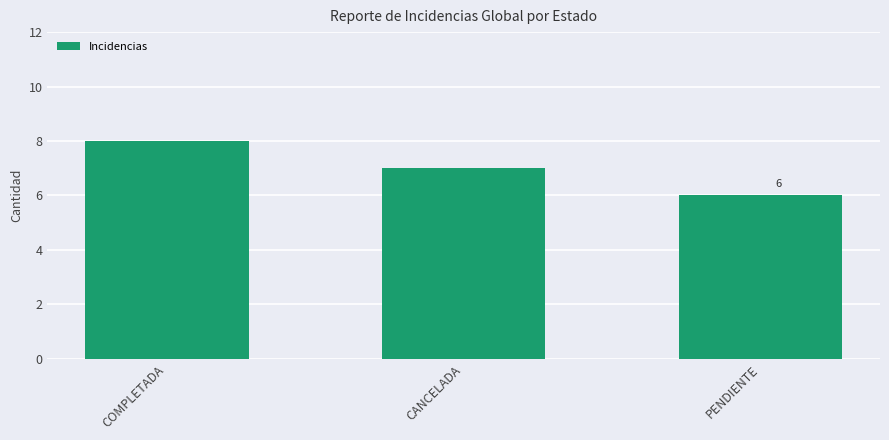

List the labels in order of value, smallest first.

PENDIENTE, CANCELADA, COMPLETADA